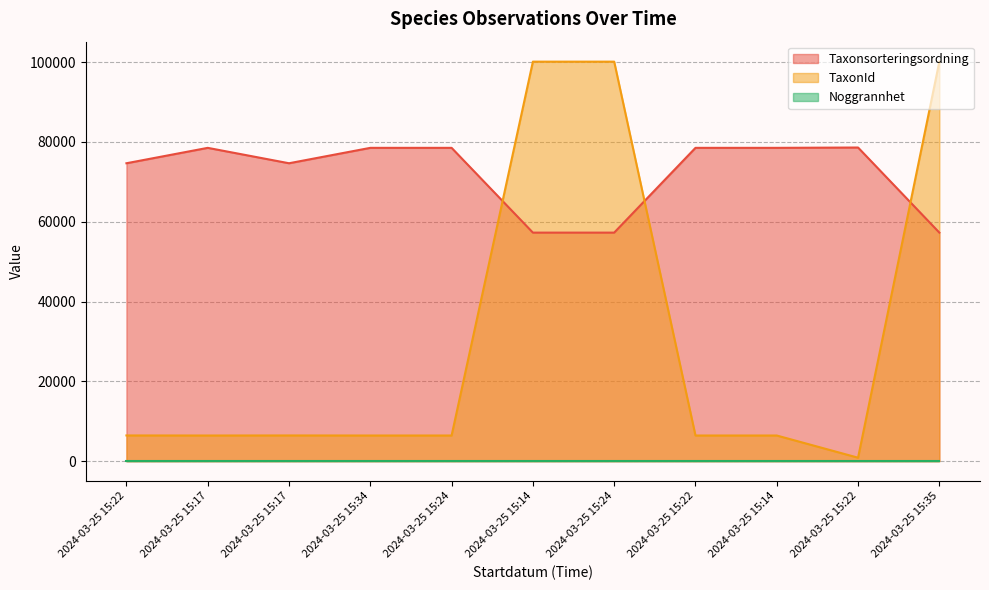

What is the sum of the Taxonsorteringsordning values at 2024-03-25 15:14 and 2024-03-25 15:24?

114530